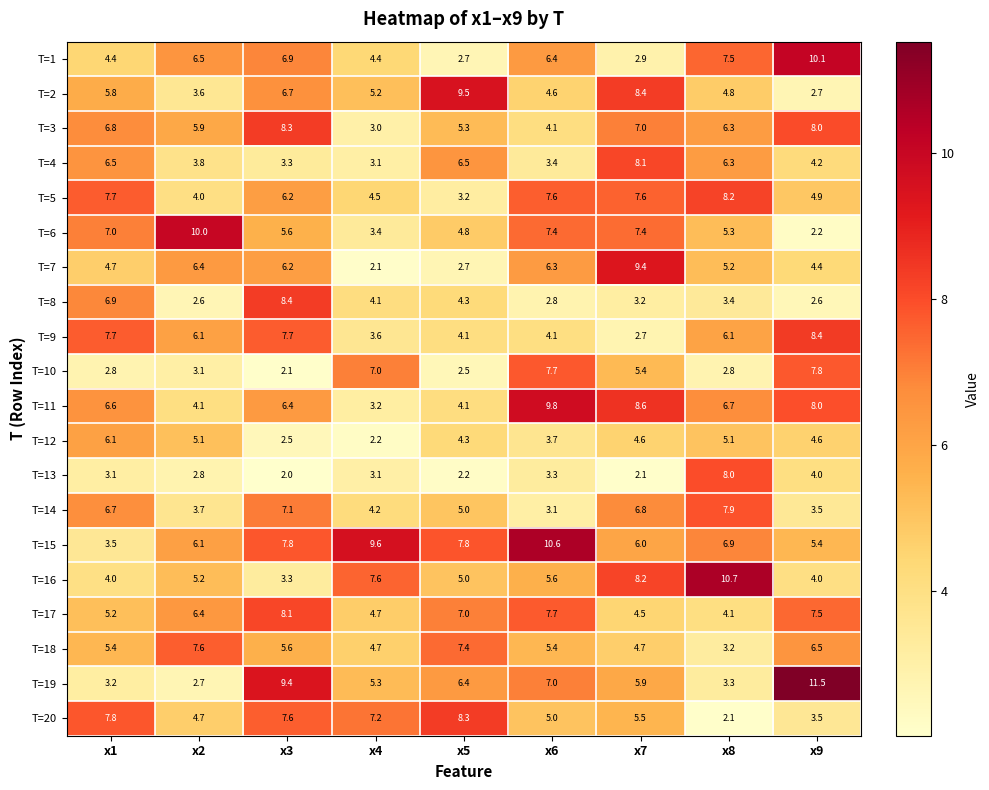

At which category is the sum across all series the highest?

x3